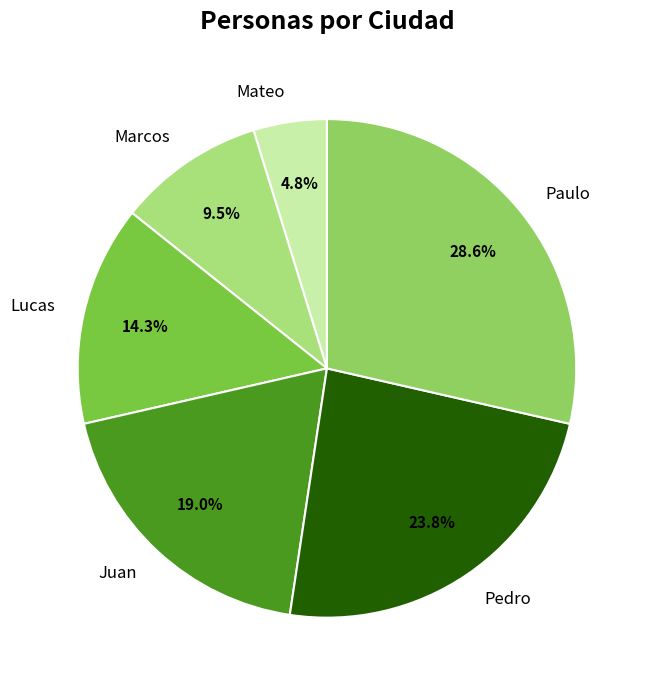

Which has a higher value, Lucas or Paulo?

Paulo